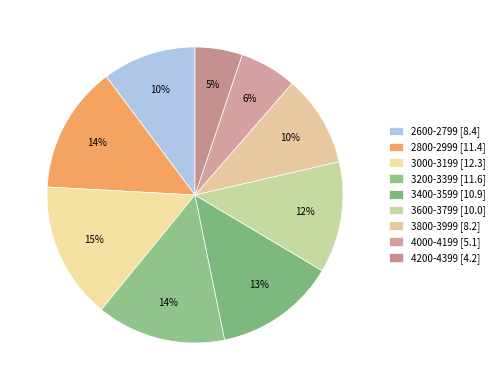

How many segments does this pie chart have?

9